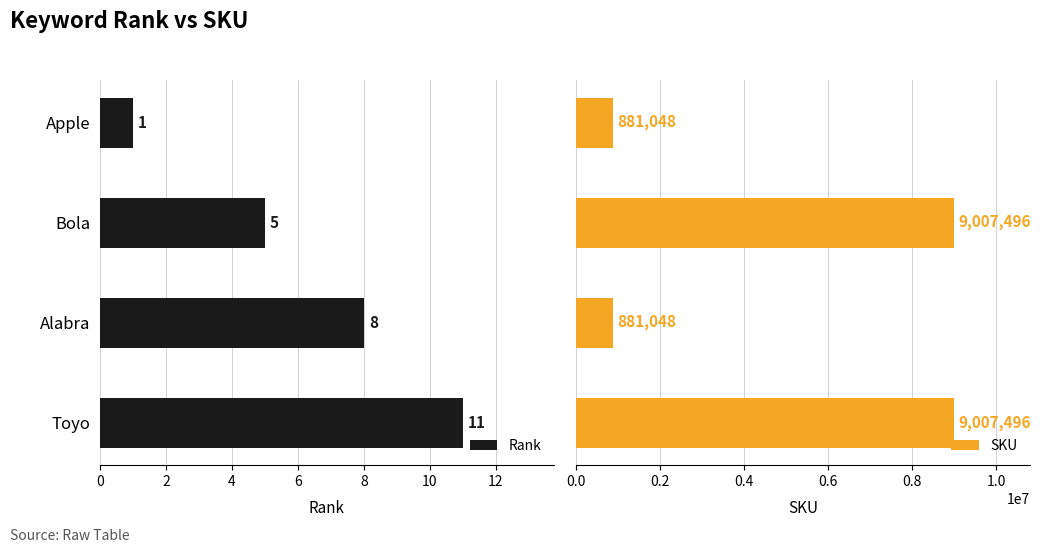

How many data points in Rank are less than 8?

2